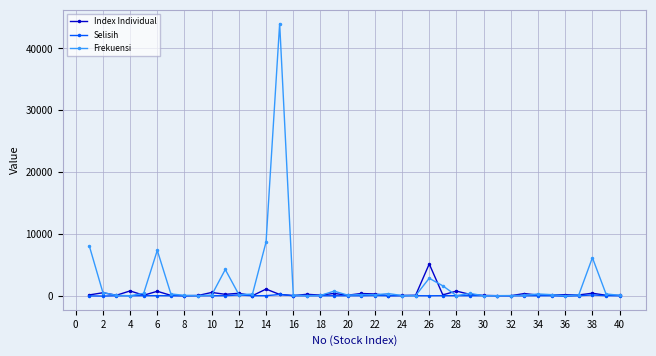

Which series has the widest spread of values?

Frekuensi